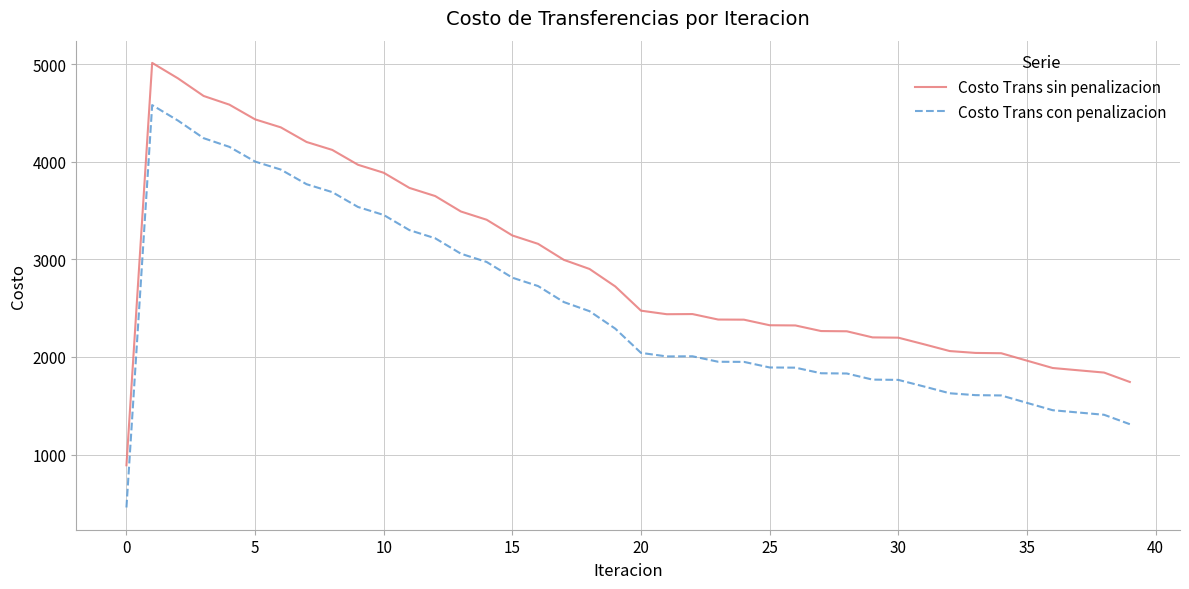

In Costo Trans sin penalizacion, how many points are lower than both neighbors (excluding endpoints)?

1